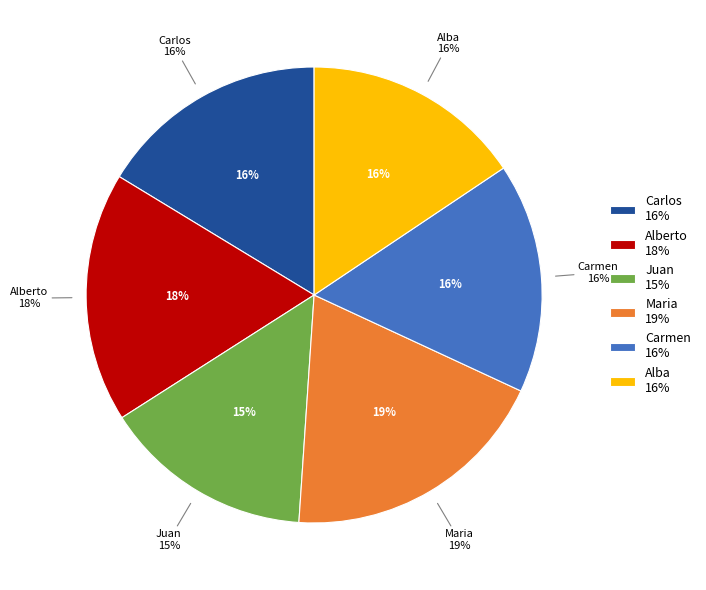

How many slices are in this pie chart?

6